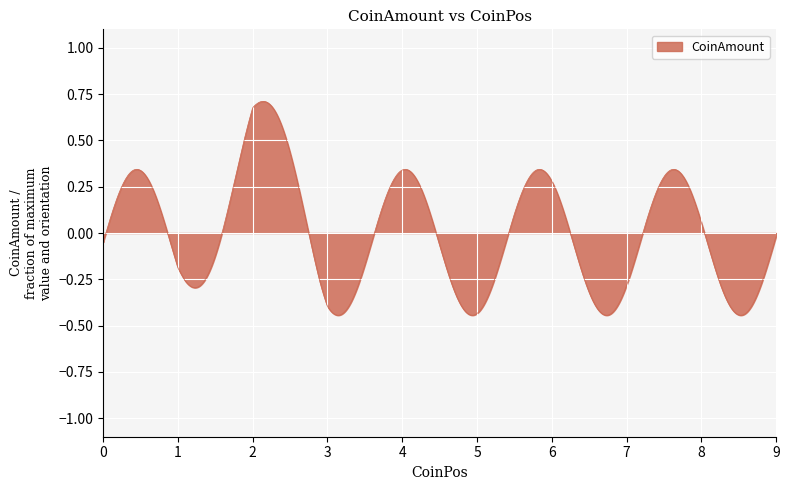

What is the difference between the maximum and minimum values?

1.2